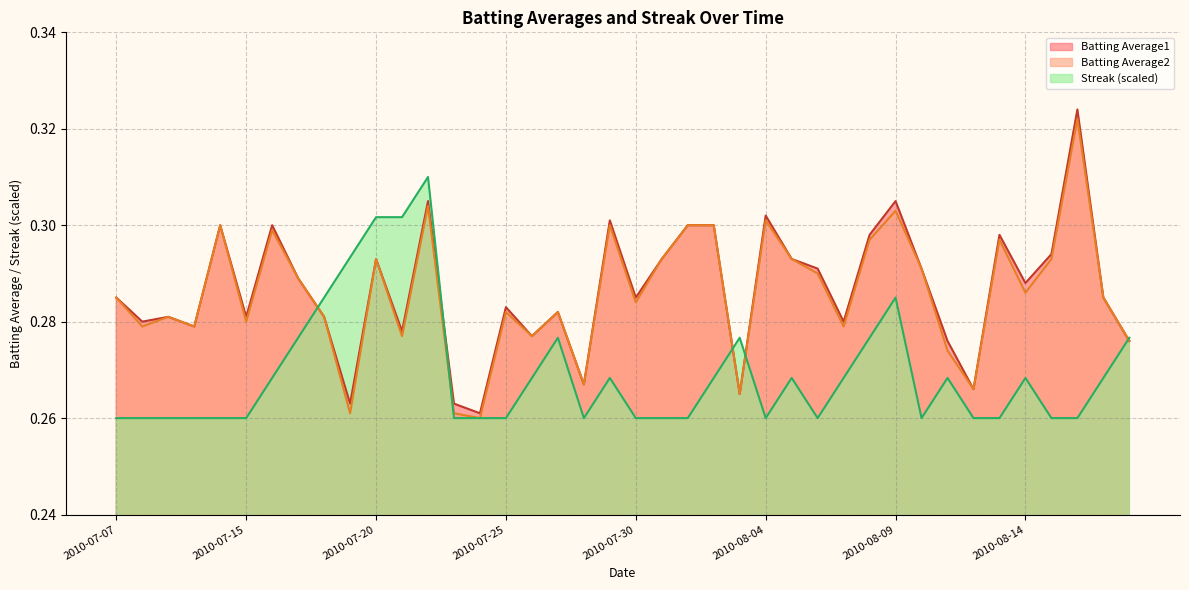

True or false: Batting Average1 and Batting Average2 cross at least once.

False